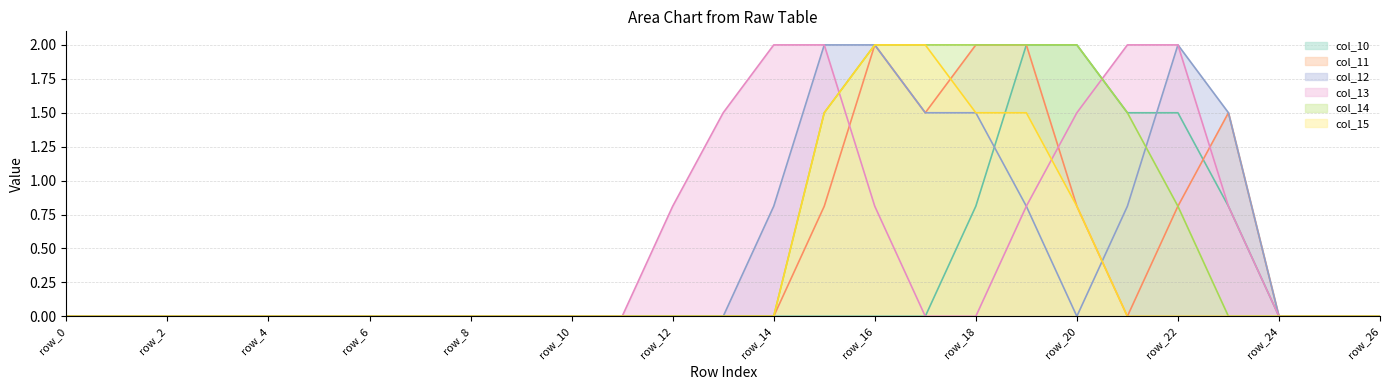

Reading left to right, list all the values displayed in this chart.

col_10: row_0=0.0	row_1=0.0	row_2=0.0	row_3=0.0	row_4=0.0	row_5=0.0	row_6=0.0	row_7=0.0	row_8=0.0	row_9=0.0	row_10=0.0	row_11=0.0	row_12=0.0	row_13=0.0	row_14=0.0	row_15=0.0	row_16=0.0	row_17=0.0	row_18=0.8	row_19=2.0	row_20=2.0	row_21=1.5	row_22=1.5	row_23=0.8	row_24=0.0	row_25=0.0	row_26=0.0
col_11: row_0=0.0	row_1=0.0	row_2=0.0	row_3=0.0	row_4=0.0	row_5=0.0	row_6=0.0	row_7=0.0	row_8=0.0	row_9=0.0	row_10=0.0	row_11=0.0	row_12=0.0	row_13=0.0	row_14=0.0	row_15=0.8	row_16=2.0	row_17=1.5	row_18=2.0	row_19=2.0	row_20=0.8	row_21=0.0	row_22=0.8	row_23=1.5	row_24=0.0	row_25=0.0	row_26=0.0
col_12: row_0=0.0	row_1=0.0	row_2=0.0	row_3=0.0	row_4=0.0	row_5=0.0	row_6=0.0	row_7=0.0	row_8=0.0	row_9=0.0	row_10=0.0	row_11=0.0	row_12=0.0	row_13=0.0	row_14=0.8	row_15=2.0	row_16=2.0	row_17=1.5	row_18=1.5	row_19=0.8	row_20=0.0	row_21=0.8	row_22=2.0	row_23=1.5	row_24=0.0	row_25=0.0	row_26=0.0
col_13: row_0=0.0	row_1=0.0	row_2=0.0	row_3=0.0	row_4=0.0	row_5=0.0	row_6=0.0	row_7=0.0	row_8=0.0	row_9=0.0	row_10=0.0	row_11=0.0	row_12=0.8	row_13=1.5	row_14=2.0	row_15=2.0	row_16=0.8	row_17=0.0	row_18=0.0	row_19=0.8	row_20=1.5	row_21=2.0	row_22=2.0	row_23=0.8	row_24=0.0	row_25=0.0	row_26=0.0
col_14: row_0=0.0	row_1=0.0	row_2=0.0	row_3=0.0	row_4=0.0	row_5=0.0	row_6=0.0	row_7=0.0	row_8=0.0	row_9=0.0	row_10=0.0	row_11=0.0	row_12=0.0	row_13=0.0	row_14=0.0	row_15=1.5	row_16=2.0	row_17=2.0	row_18=2.0	row_19=2.0	row_20=2.0	row_21=1.5	row_22=0.8	row_23=0.0	row_24=0.0	row_25=0.0	row_26=0.0
col_15: row_0=0.0	row_1=0.0	row_2=0.0	row_3=0.0	row_4=0.0	row_5=0.0	row_6=0.0	row_7=0.0	row_8=0.0	row_9=0.0	row_10=0.0	row_11=0.0	row_12=0.0	row_13=0.0	row_14=0.0	row_15=1.5	row_16=2.0	row_17=2.0	row_18=1.5	row_19=1.5	row_20=0.8	row_21=0.0	row_22=0.0	row_23=0.0	row_24=0.0	row_25=0.0	row_26=0.0